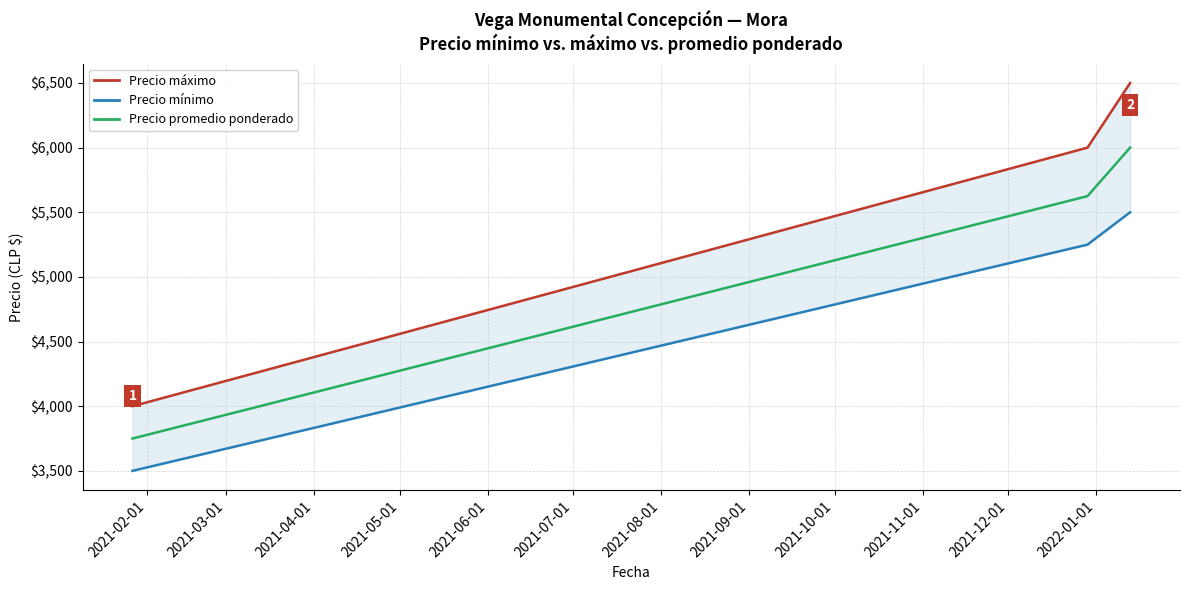

Which series has the largest range (max minus min)?

Precio máximo